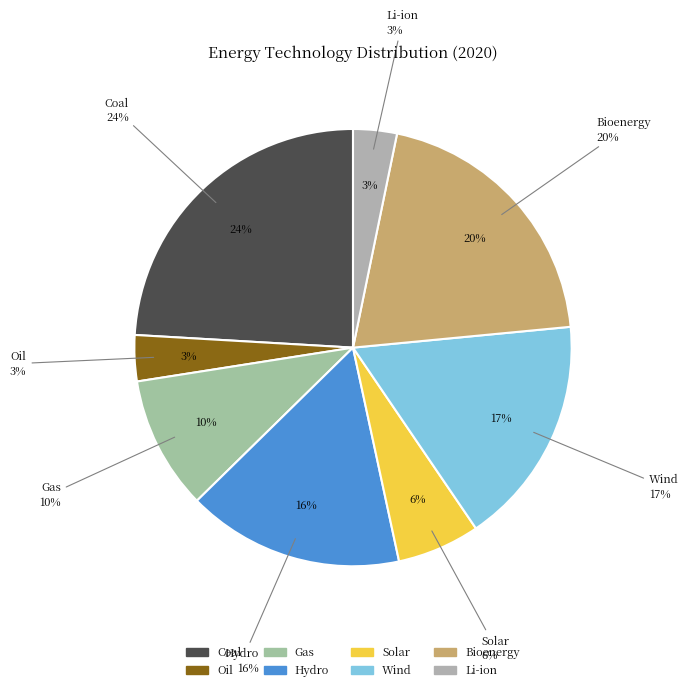

Rank the categories by value from highest to lowest.

Coal, Bioenergy, Wind, Hydro, Gas, Solar, Oil, Li-ion